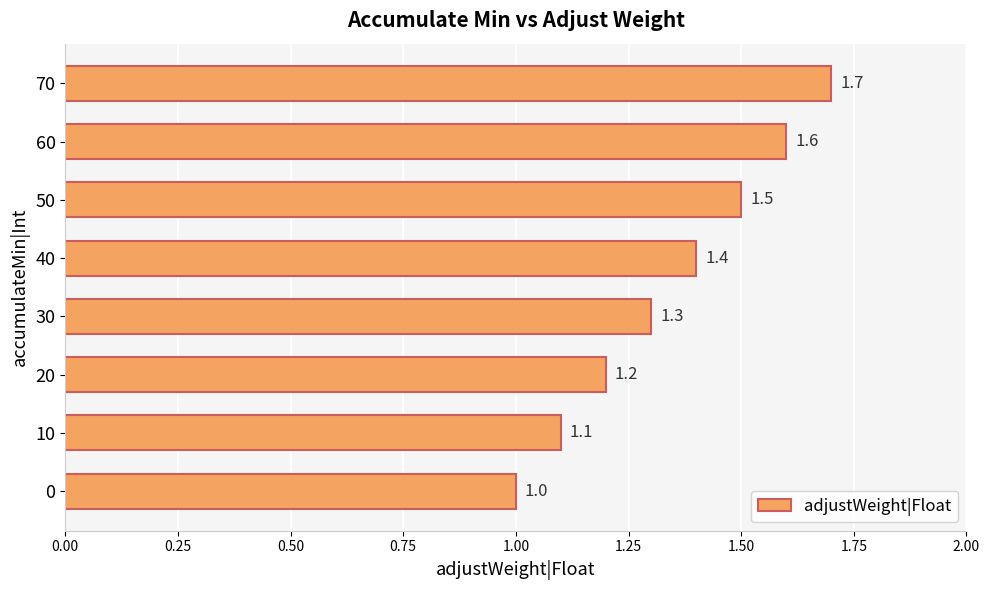

Reading bottom to top, list all the values displayed in this chart.

0=1.0	10=1.1	20=1.2	30=1.3	40=1.4	50=1.5	60=1.6	70=1.7